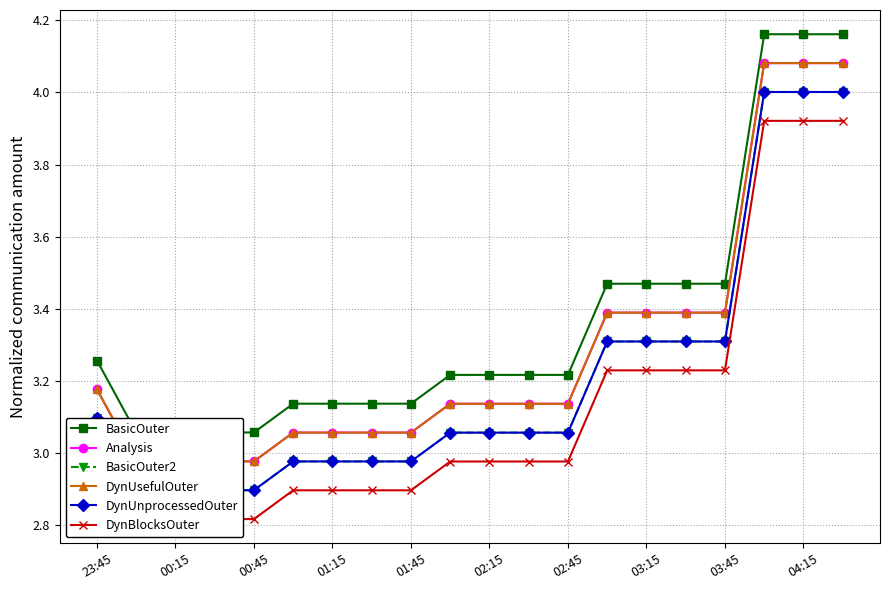

At how many categories does at least one series exceed 3?

20